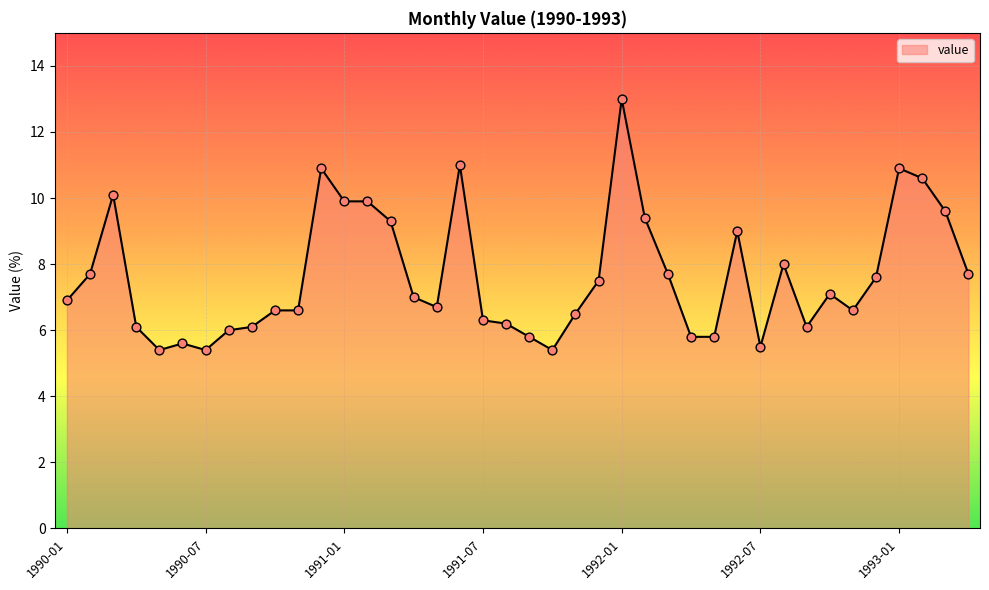

What is the smallest value displayed?

5.4